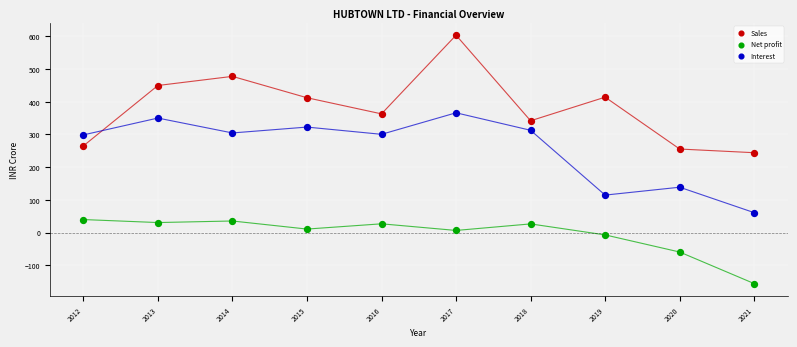

Which series contains the lowest Y value?

Net profit